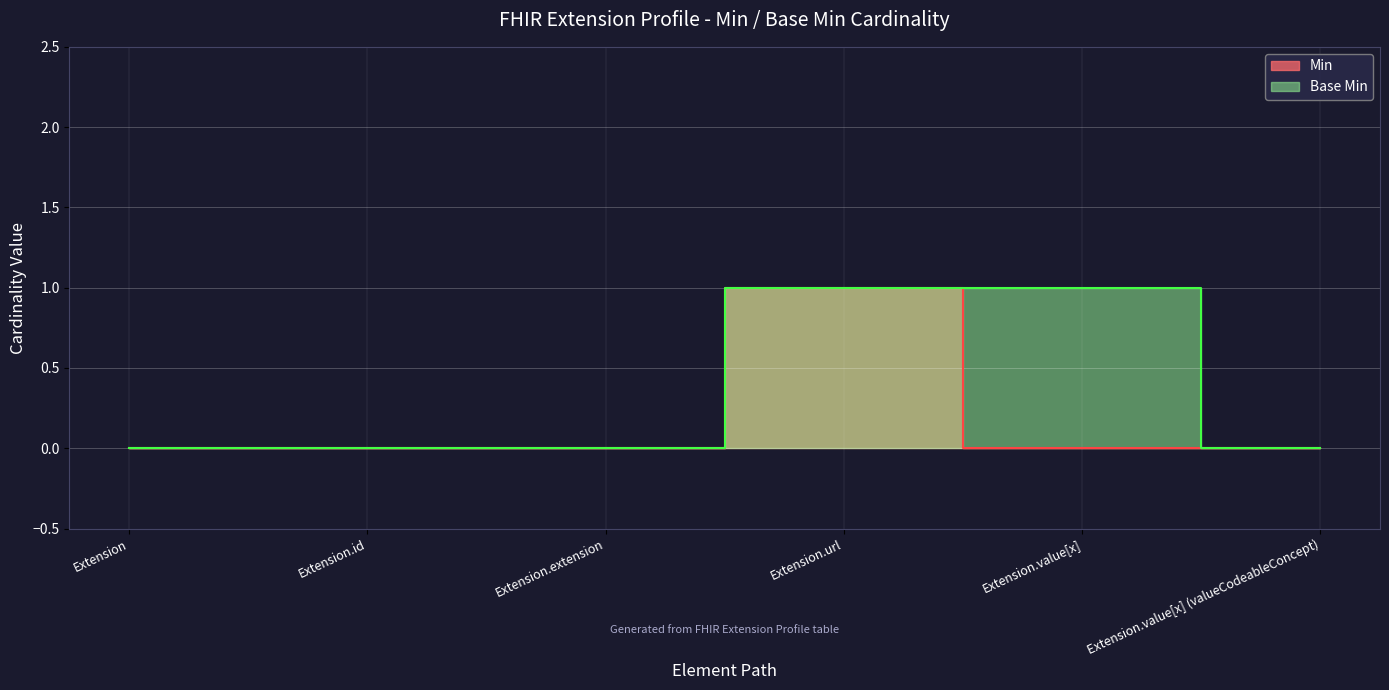

Which series changed the most between Extension and Extension.value[x] (valueCodeableConcept)?

Min